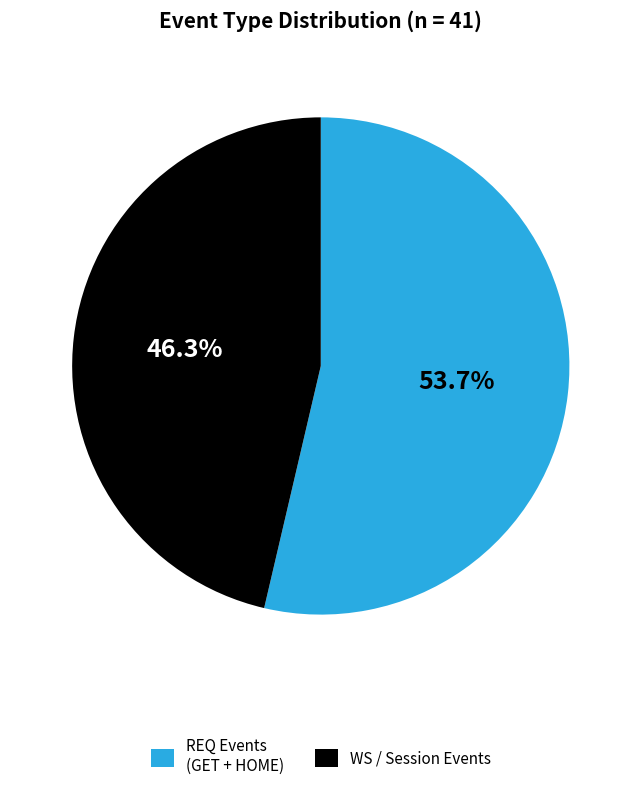

To the nearest percent, what is the average slice percentage?

50%